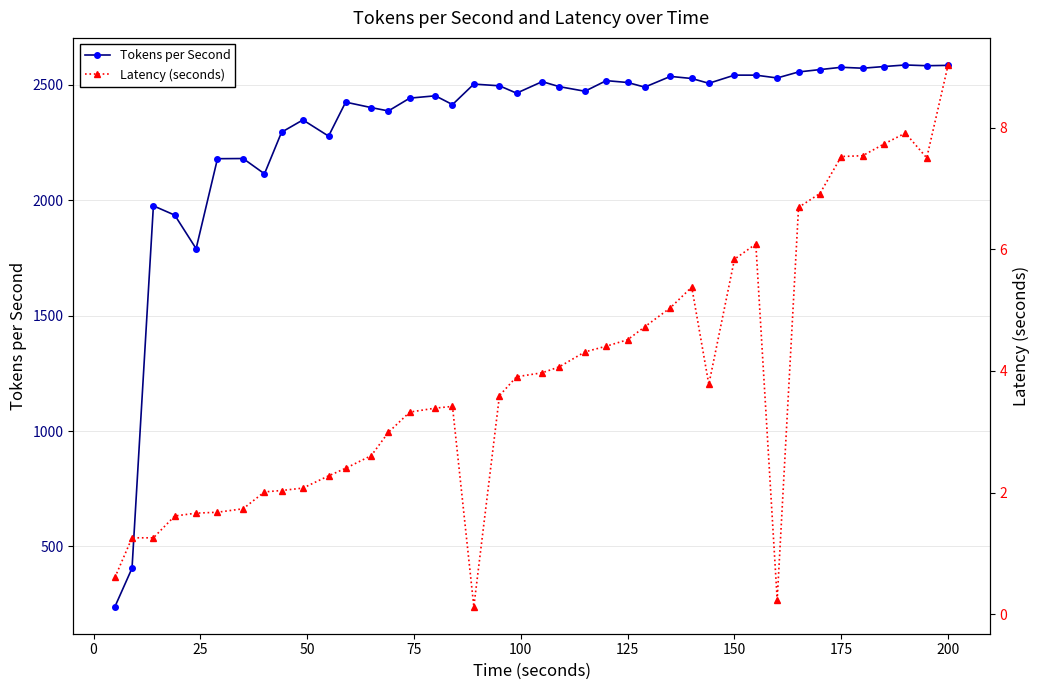

What is the minimum value for Tokens per Second?

238.9